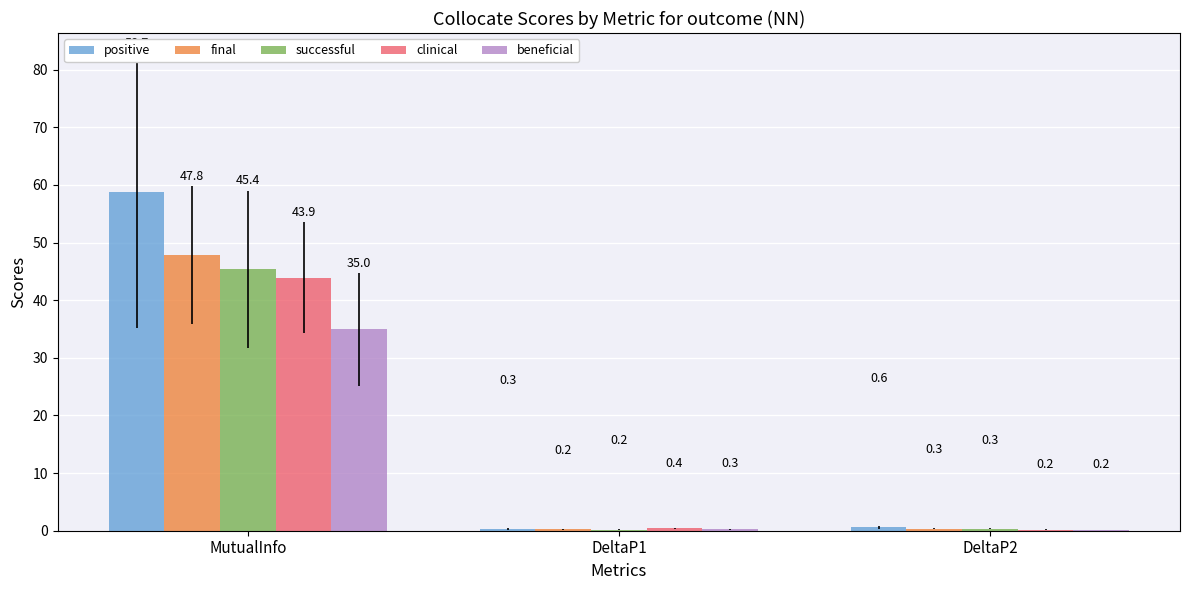

The beneficial series shows 19.5 at MutualInfo. True or false?

False